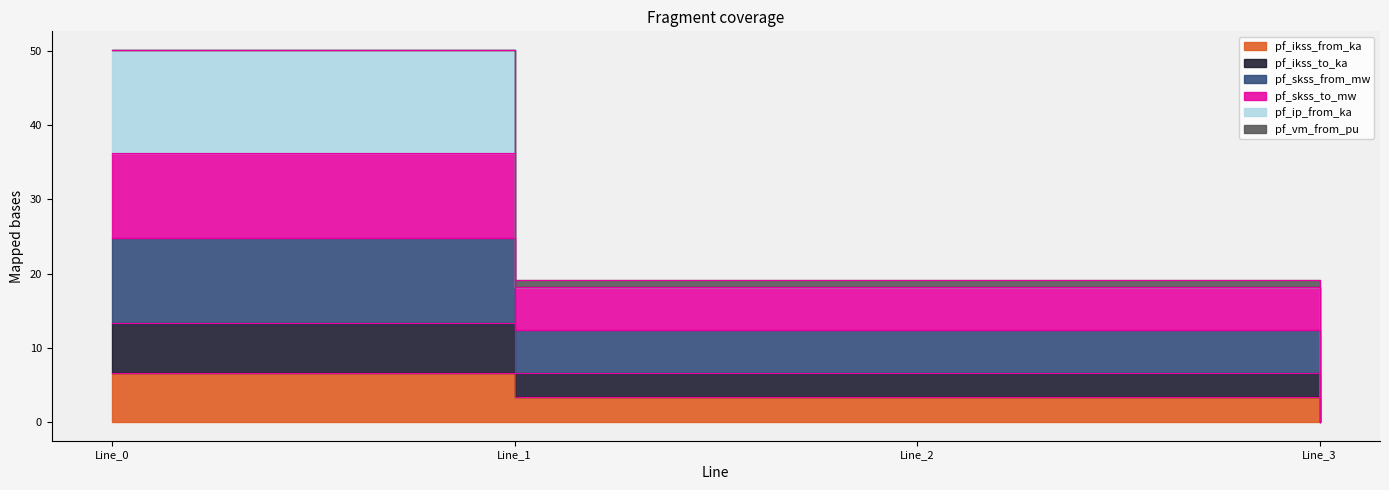

What is the difference between the maximum and minimum values in the pf_skss_from_mw series?

24.8